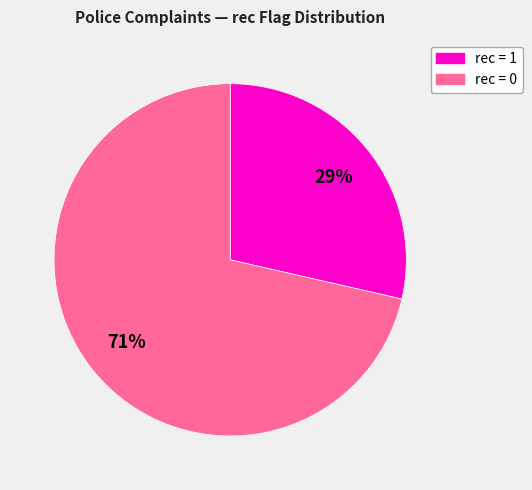

Is there any slice that represents more than half of the pie?

Yes